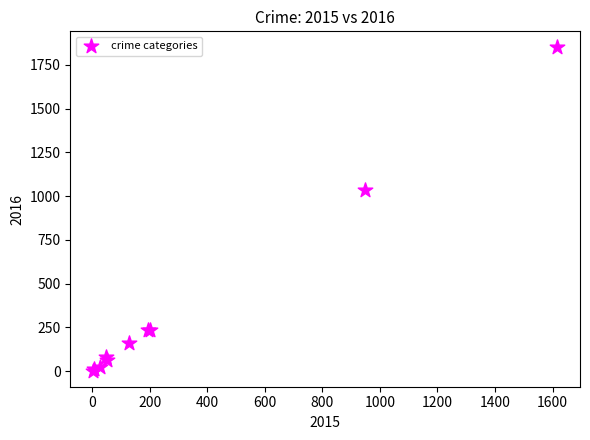

What Y value in the scatter plot is closest to 926?

1037